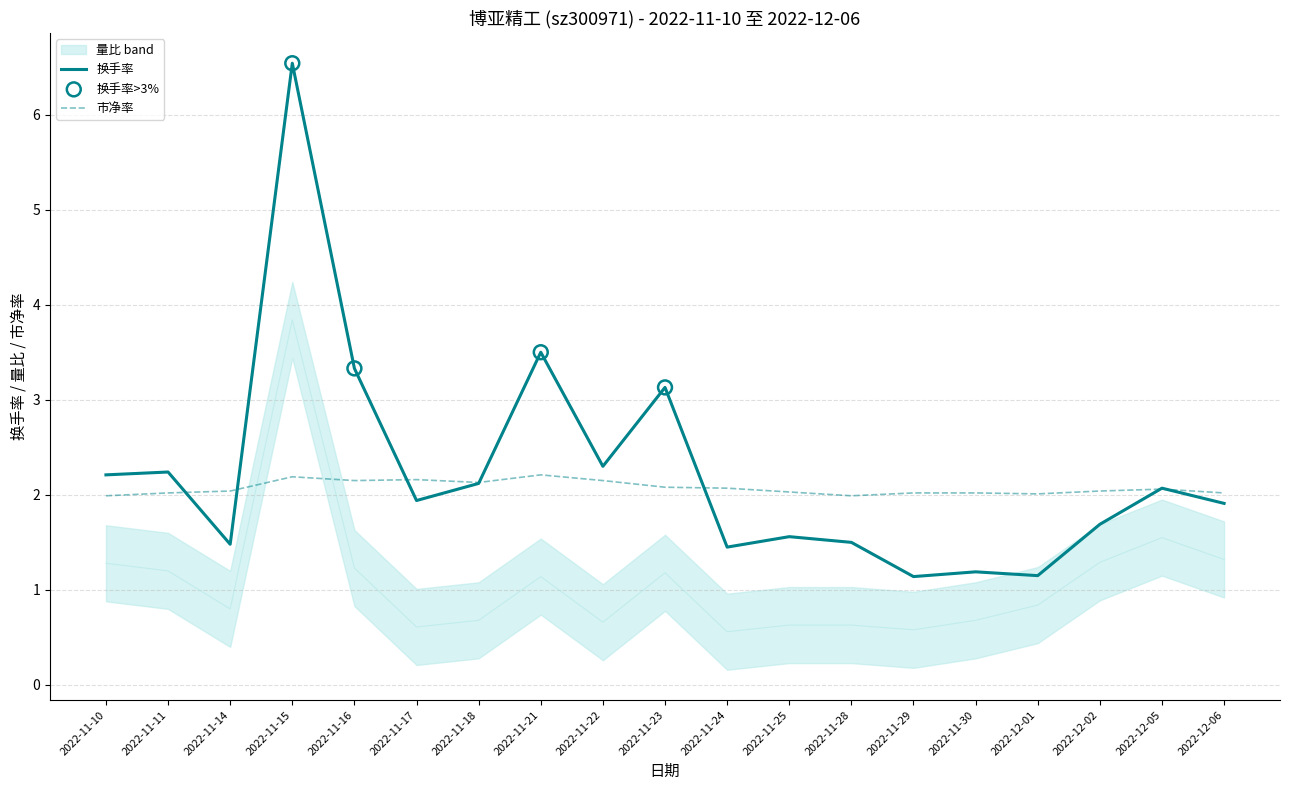

At how many categories does at least one series exceed 1?

19